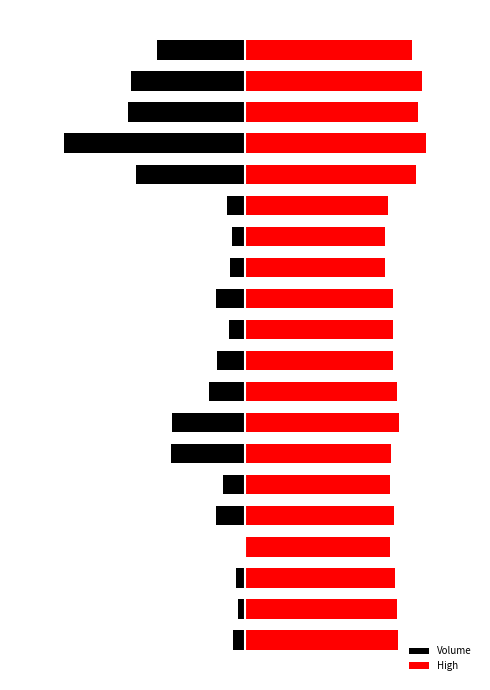

At which category is the sum across all series the highest?

3